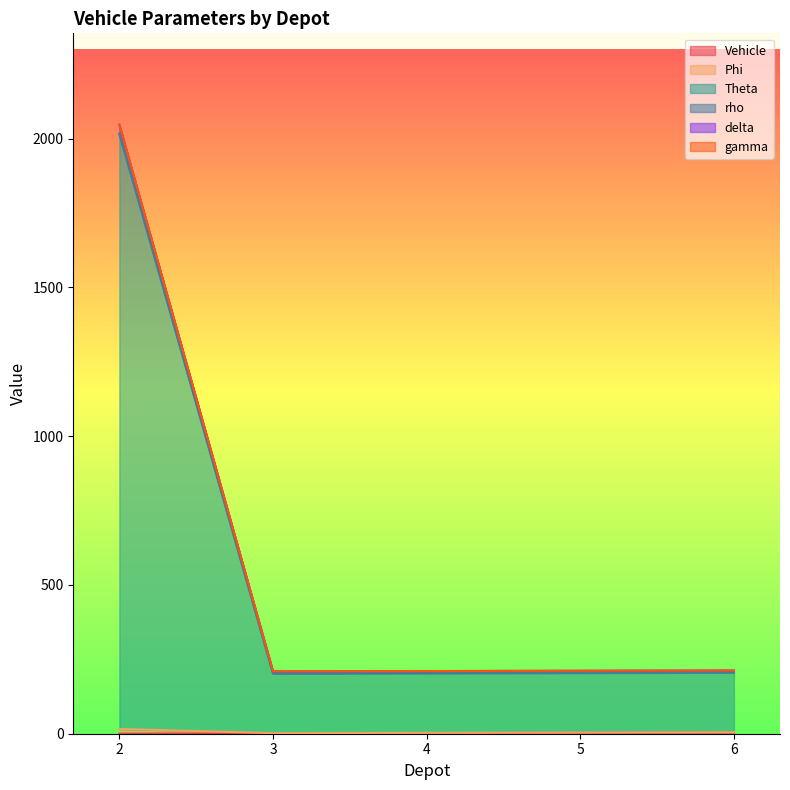

What is the value of the delta point at the 2nd from the left?

203.6